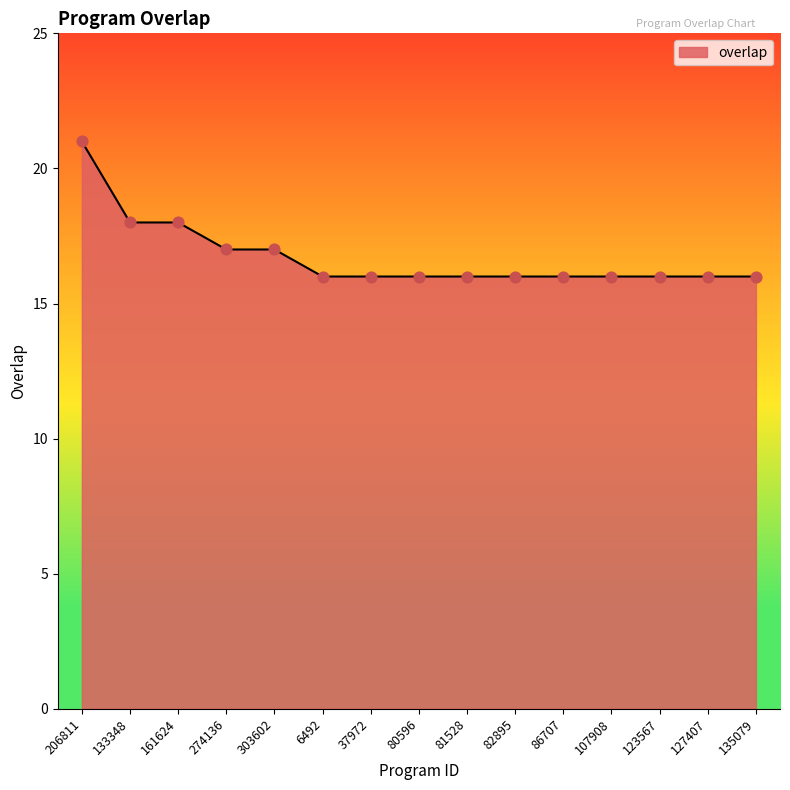

What is the ratio of the value at 303602 to the value at 81528?

1.1